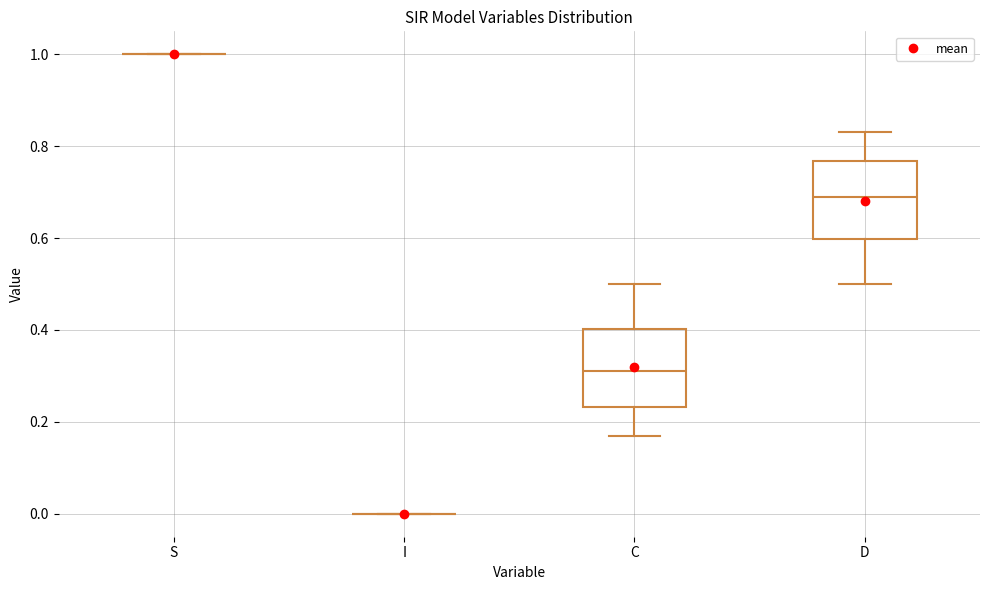

Reading left to right, read every box against the y-axis: the position of its median line, the range the box covers, and the ends of its whiskers. The values are not printed on the chart, so give them approximately, as read against the axis.

S: box collapsed to a line at 1.00, whiskers 1.00 to 1.00
I: box collapsed to a line at 0.00, whiskers 0.00 to 0.00
C: median 0.32, box 0.24 to 0.40, whiskers 0.16 to 0.50
D: median 0.68, box 0.60 to 0.76, whiskers 0.50 to 0.84